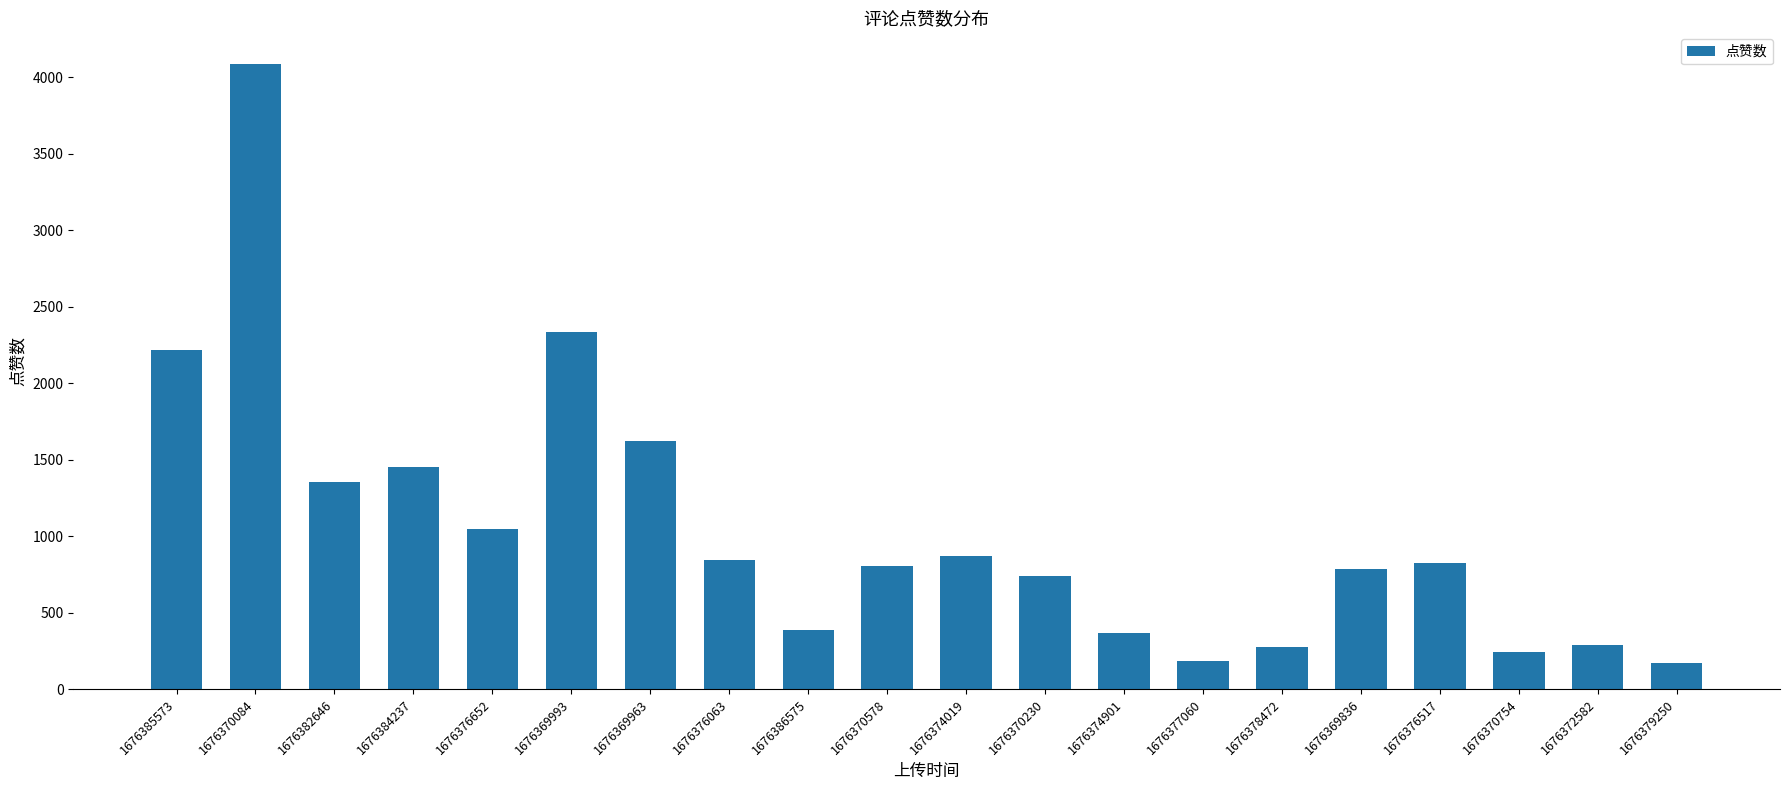

What is the greatest value displayed?

4089